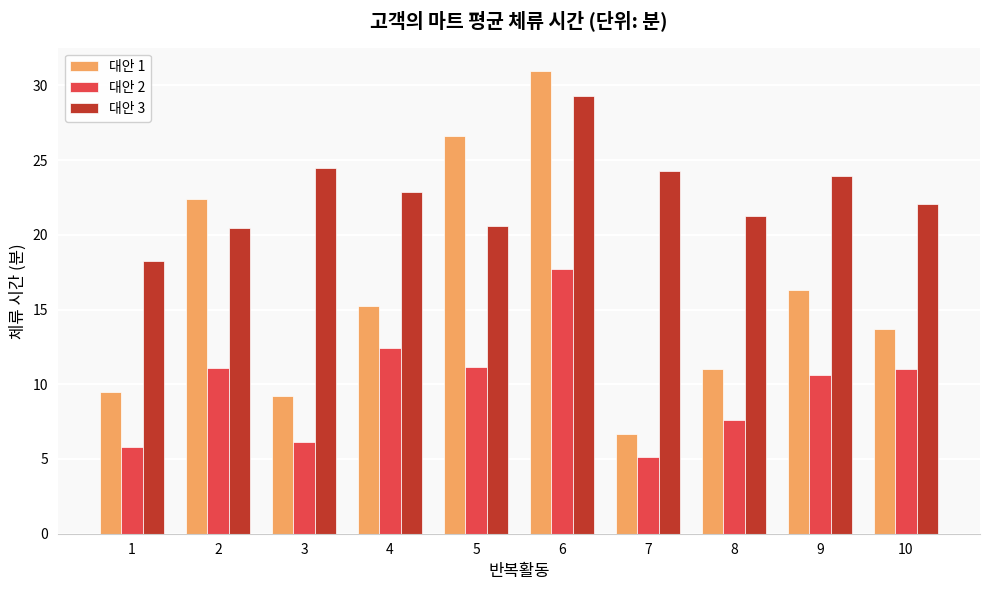

List the series in order of their peak value, lowest first.

대안 2, 대안 3, 대안 1